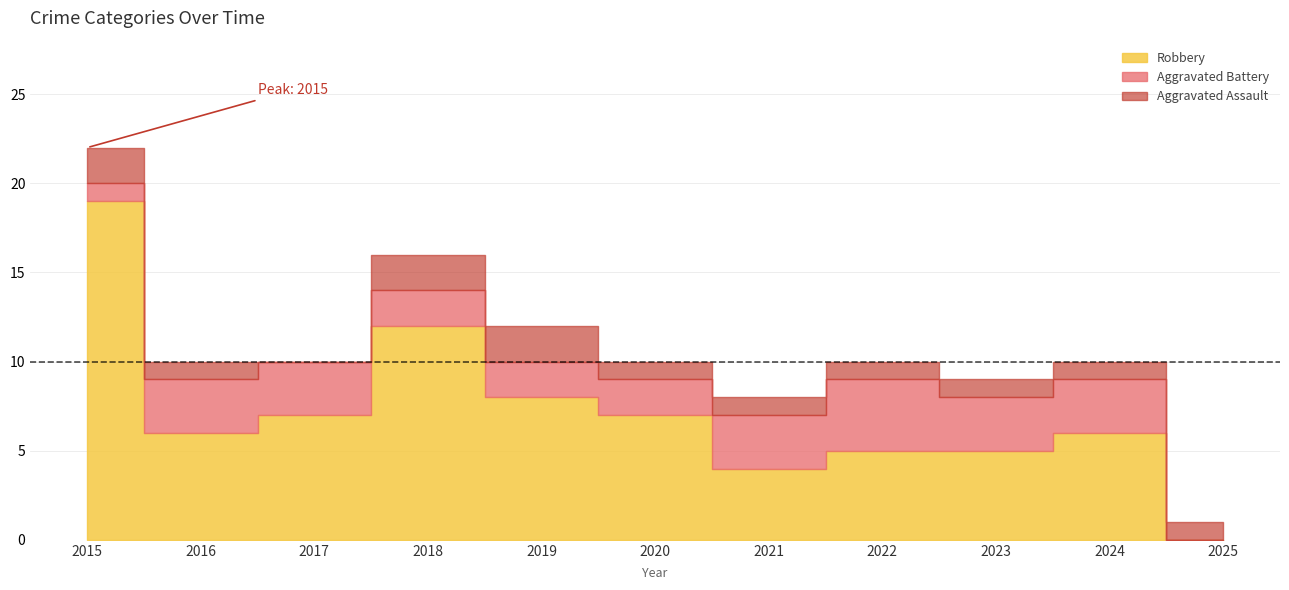

True or false: Total and Robbery cross at least once.

False